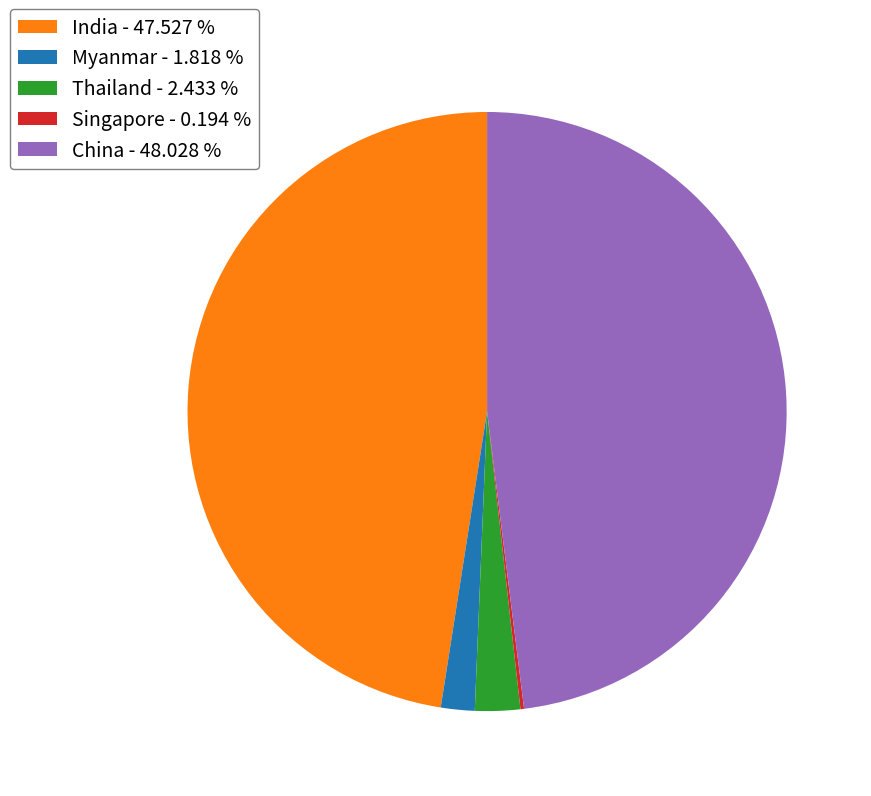

Between Myanmar - 1.818 % and China - 48.028 %, which is larger?

China - 48.028 %